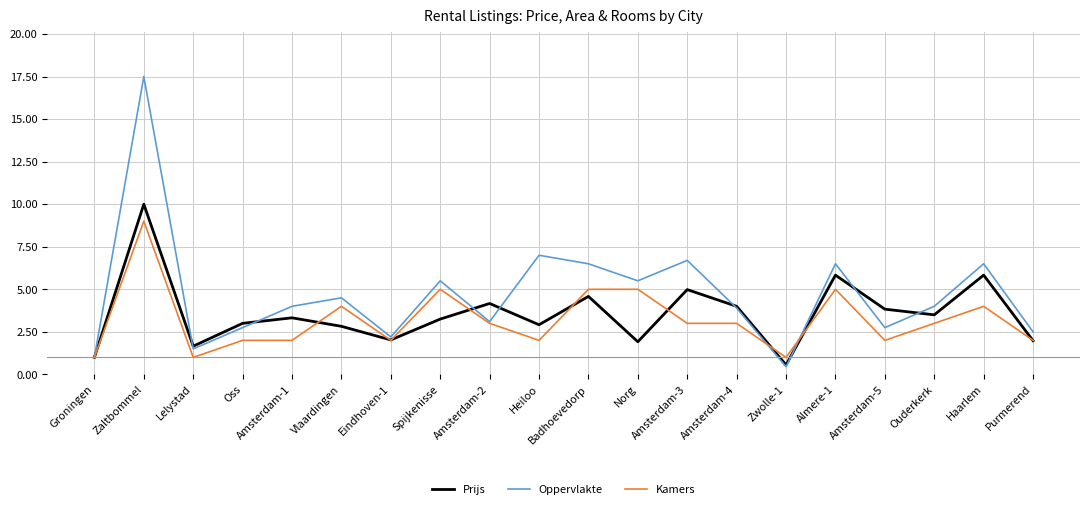

The Kamers series shows 2.0 at Heiloo. True or false?

True